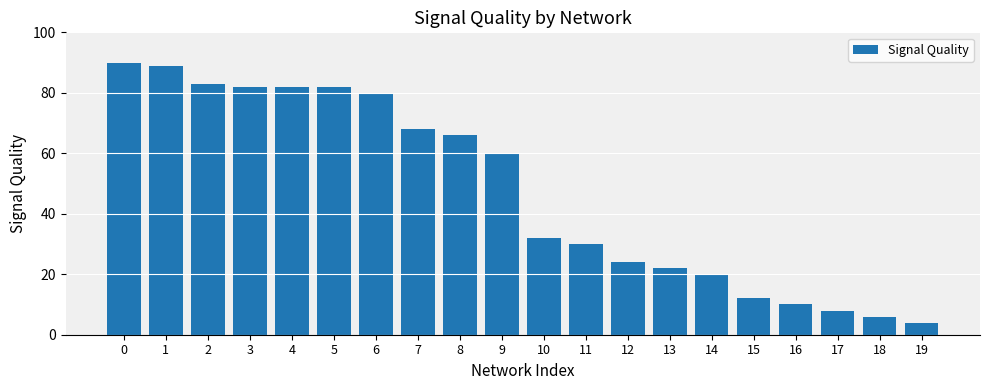

Between 4 and 18, which is larger?

4